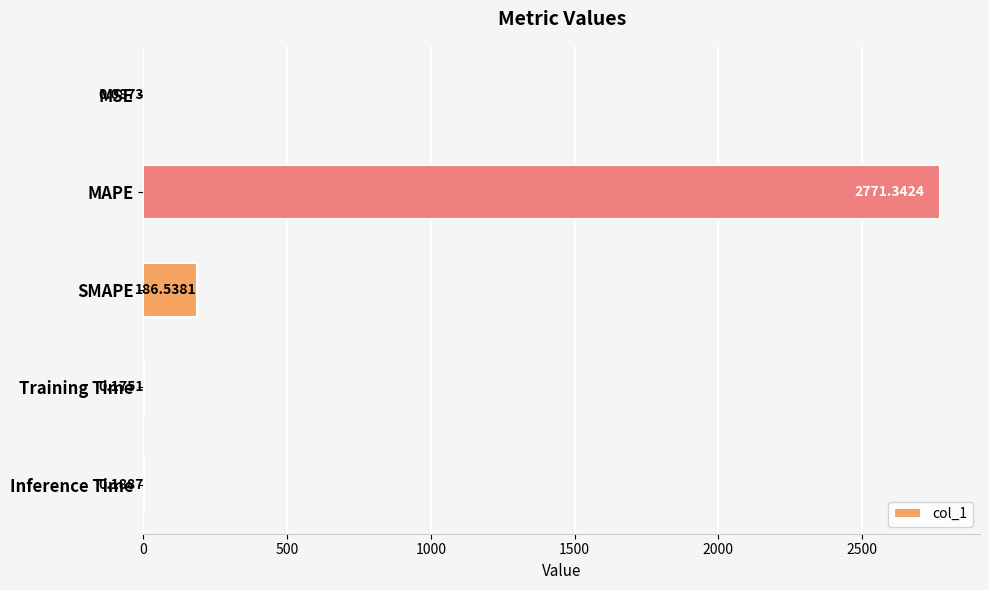

What is the sum of the values at SMAPE and MAPE?

2957.9